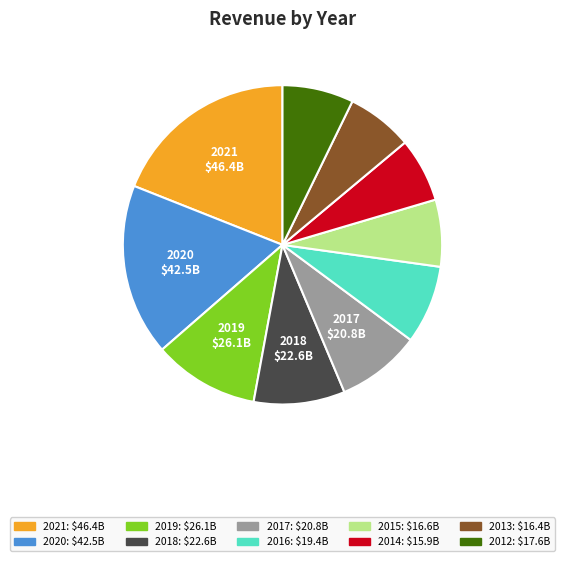

Approximately how many times larger is the value at 2016 compared to 2014?

1.2